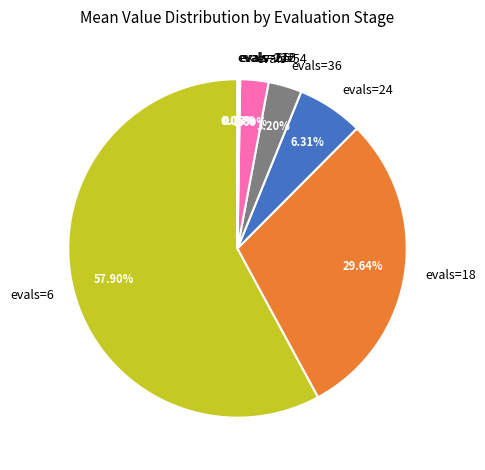

Between evals=18 and evals=54, which is larger?

evals=18